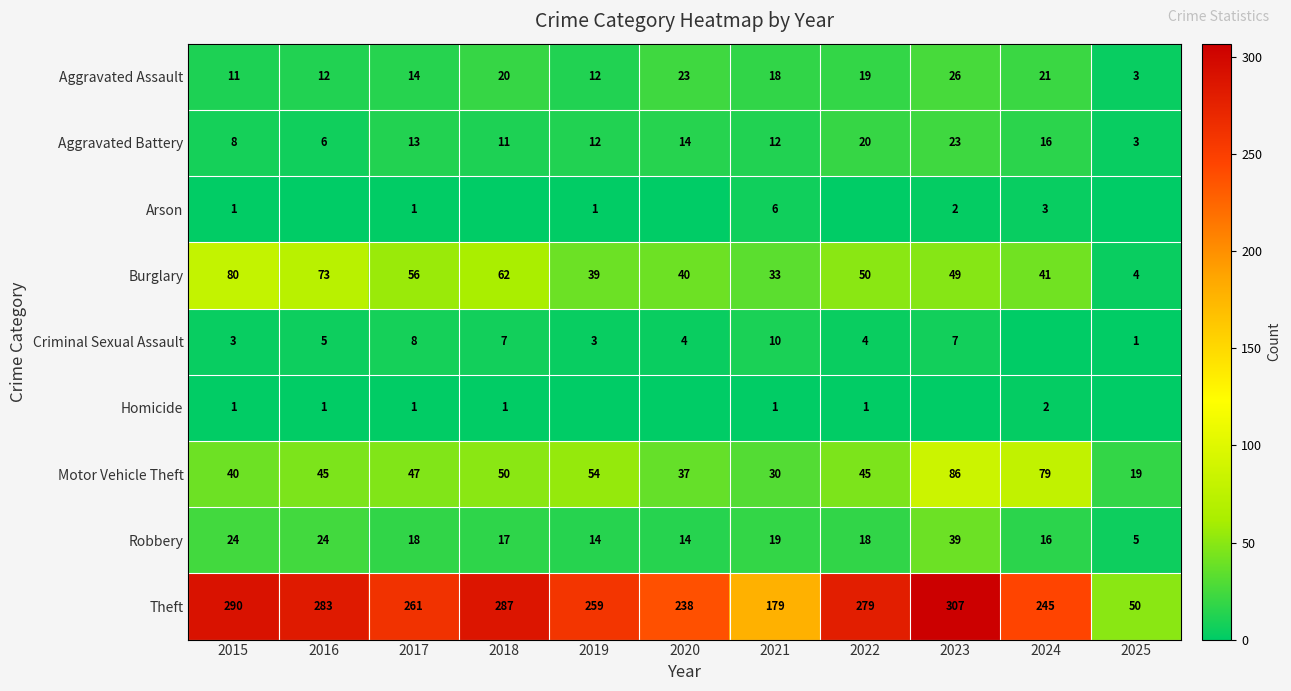

What is the maximum value shown in the chart?

307